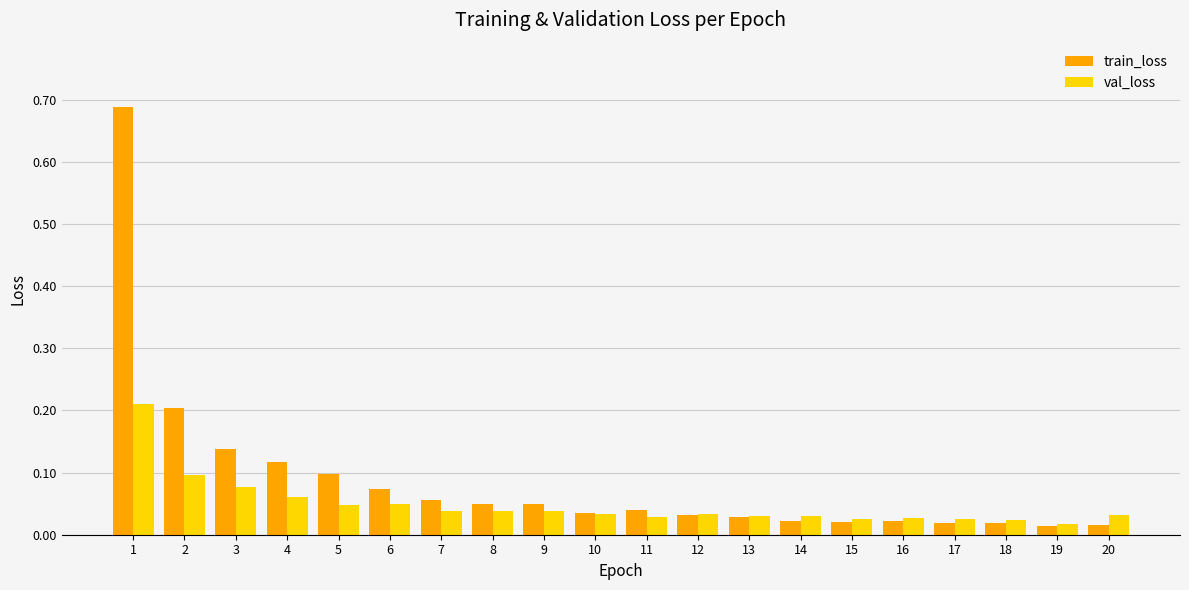

Which series has the widest spread of values?

train_loss